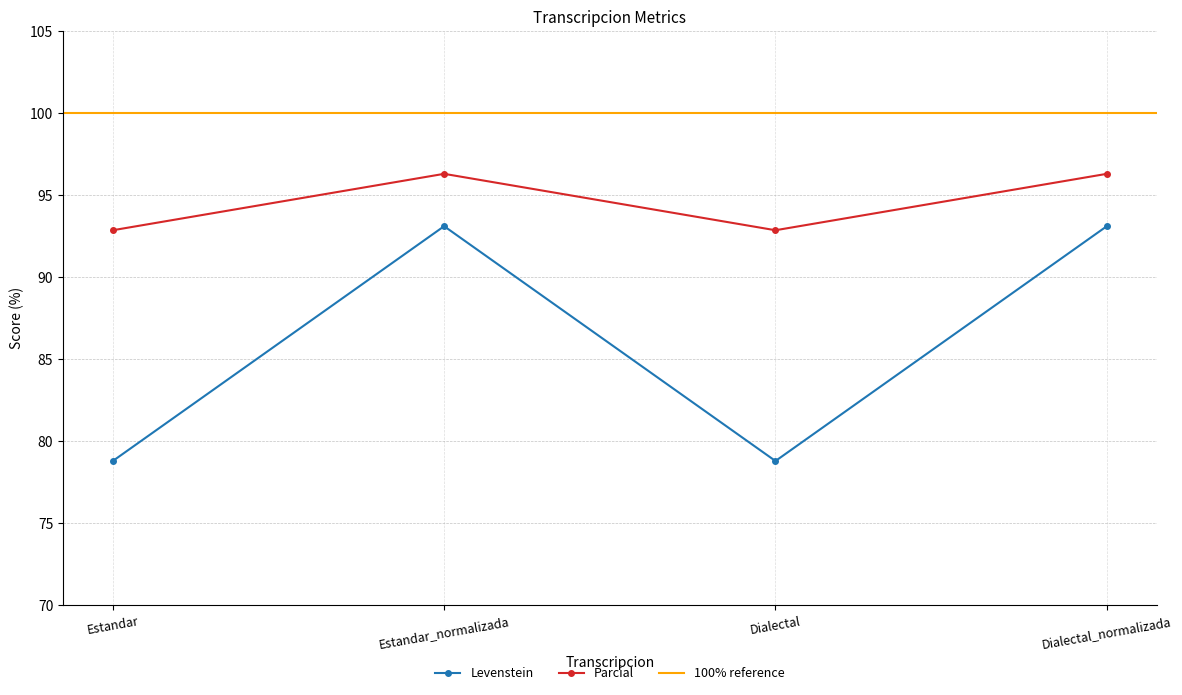

Which series has the largest range (max minus min)?

Levenstein